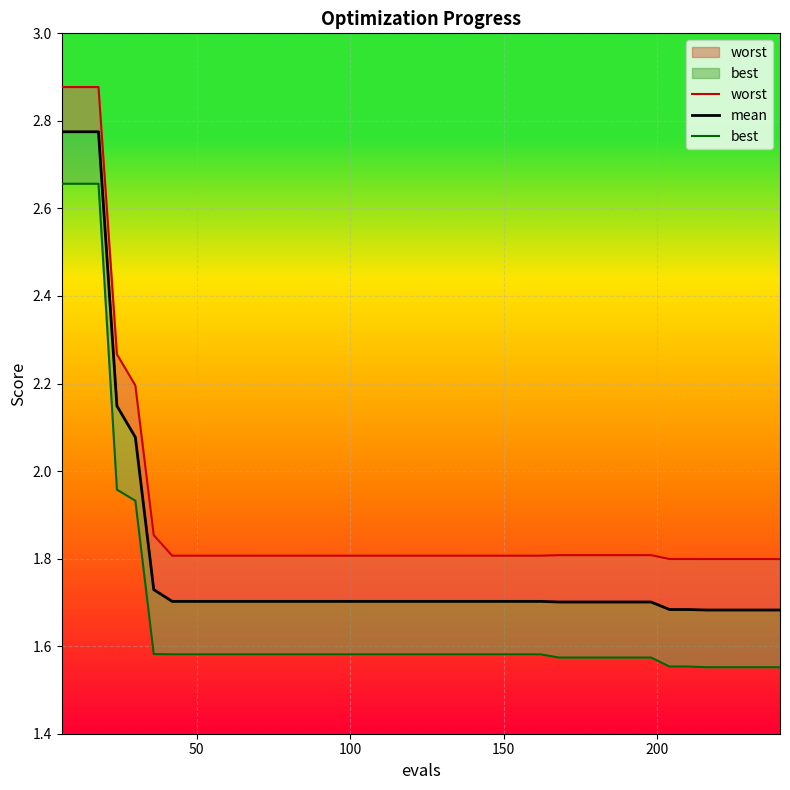

The value of best at 9 is 2.2. True or false?

False